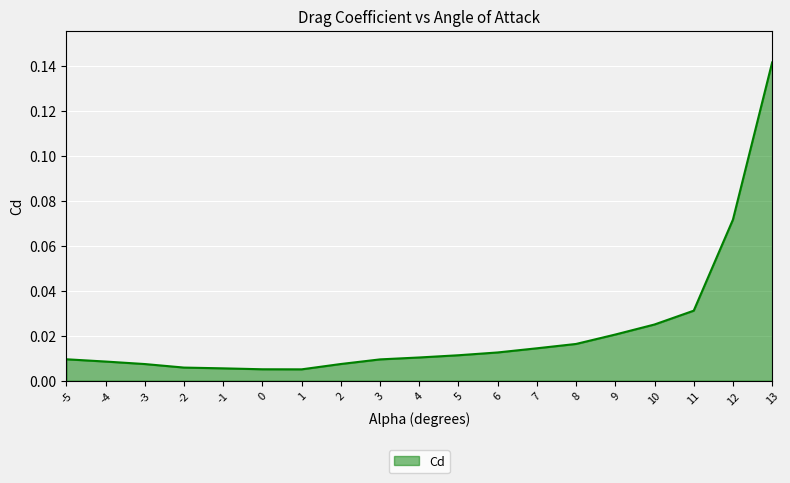

Which label corresponds to the largest value in the chart?

13